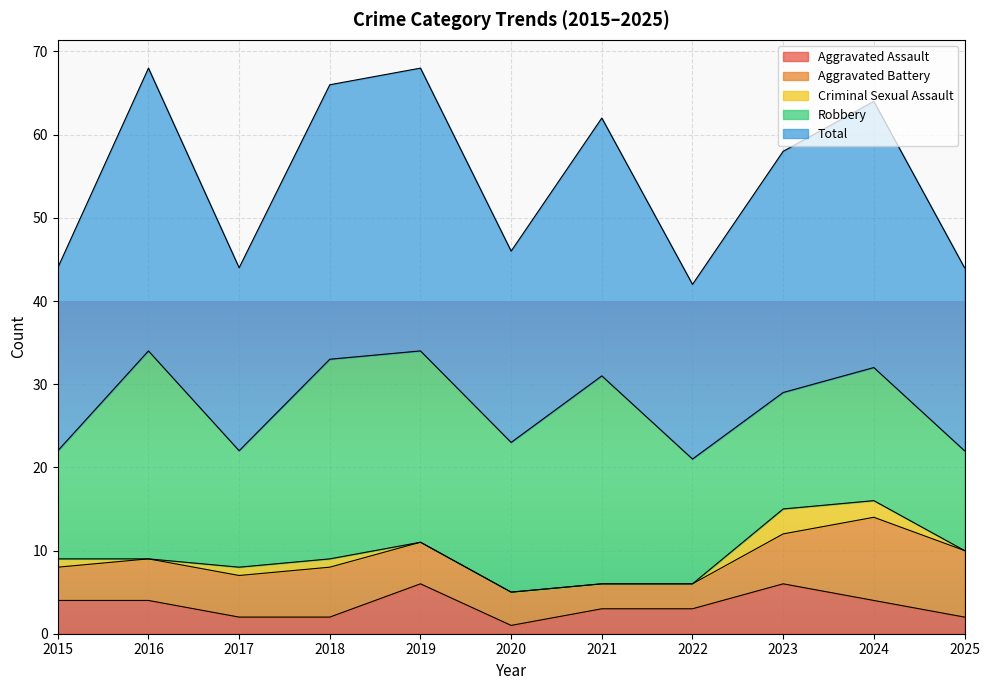

What is the difference between the second highest and second lowest values in the Criminal Sexual Assault series?

2